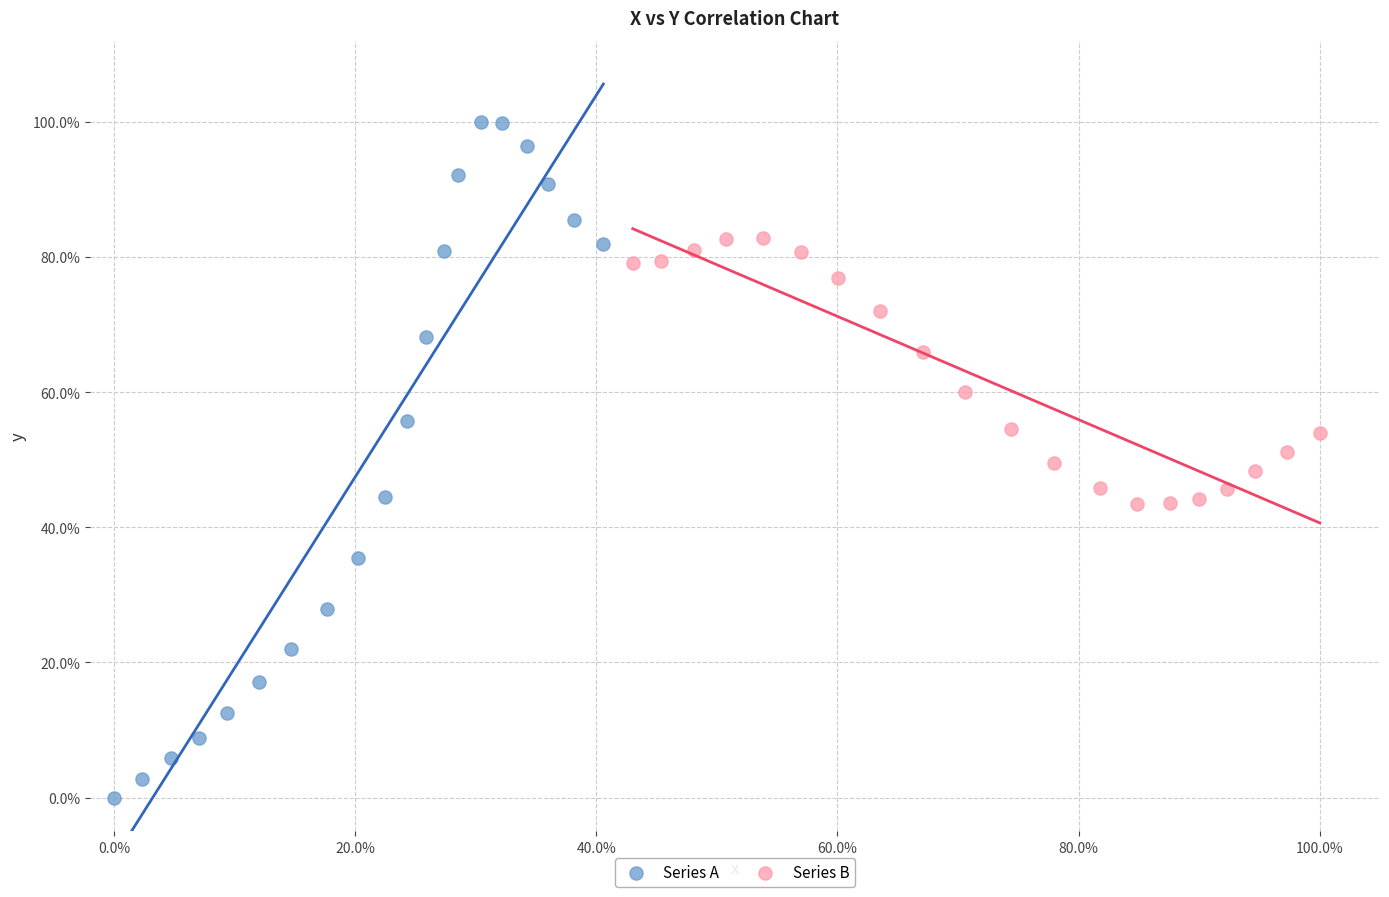

Which series has the largest Y range (max minus min)?

Series A